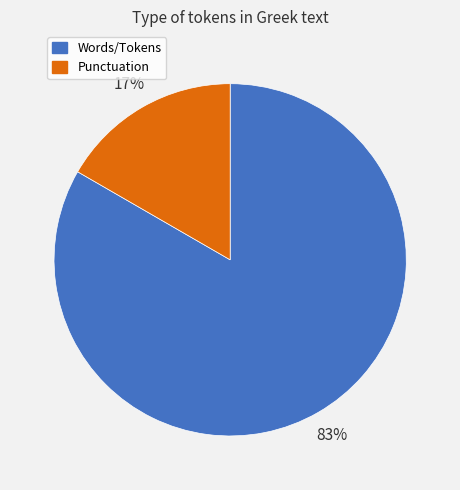

To the nearest percent, what percentage of the pie is Punctuation?

17%